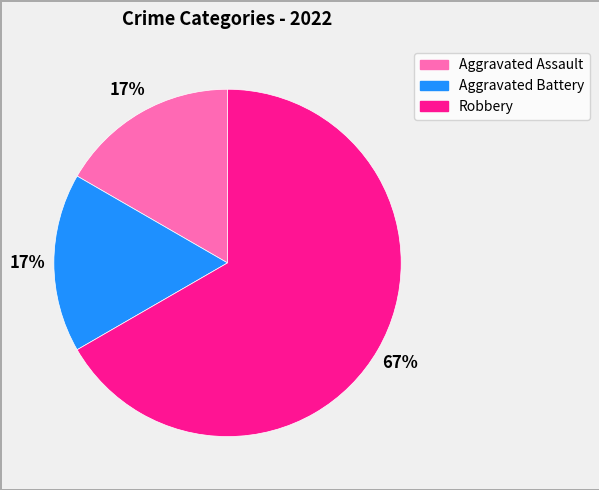

Which category has the biggest portion of the pie?

Robbery